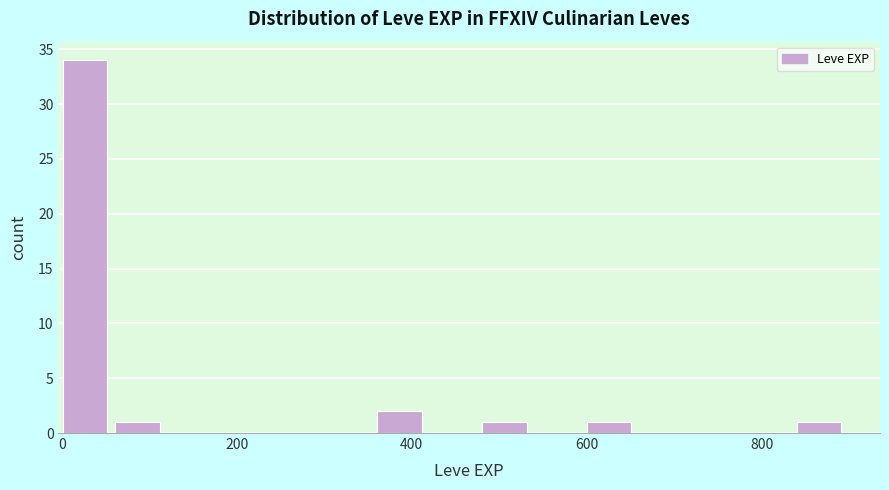

Read against the x-axis, roughly where is the centre of the tallest bar?

20